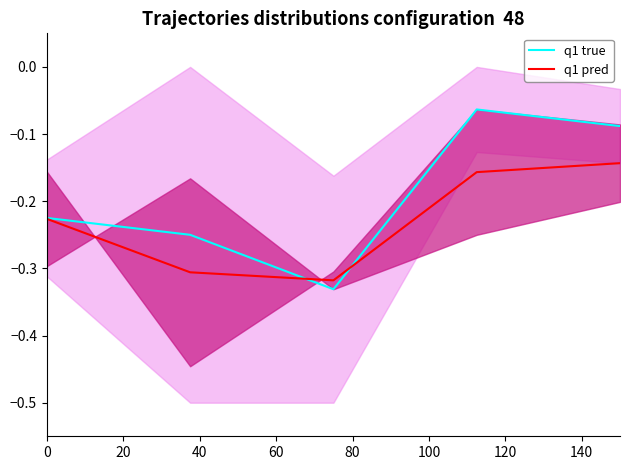

What is the lowest value of the q1 true series?

-0.3